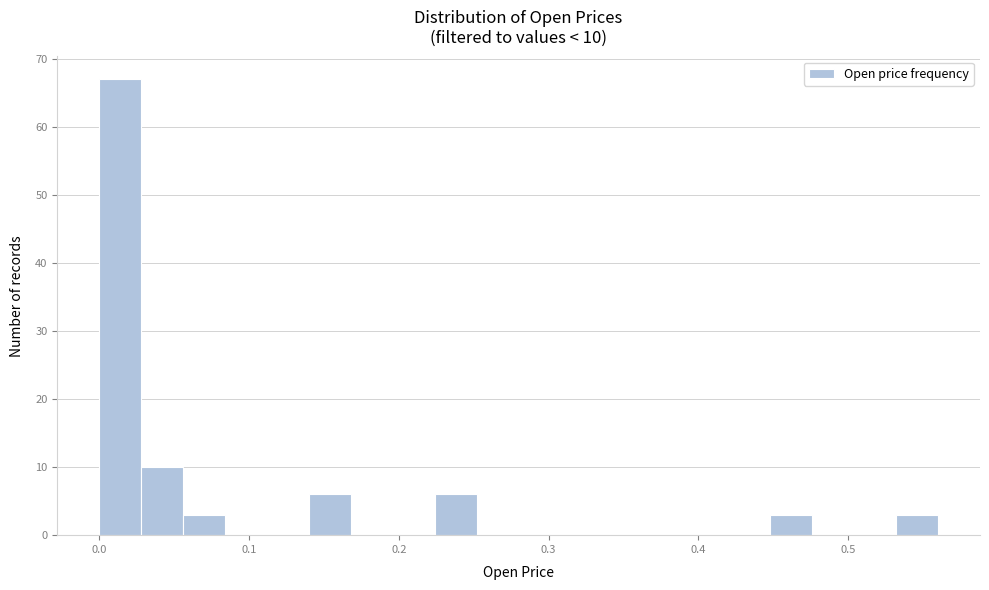

Read against the x-axis, roughly where is the centre of the tallest bar?

0.01